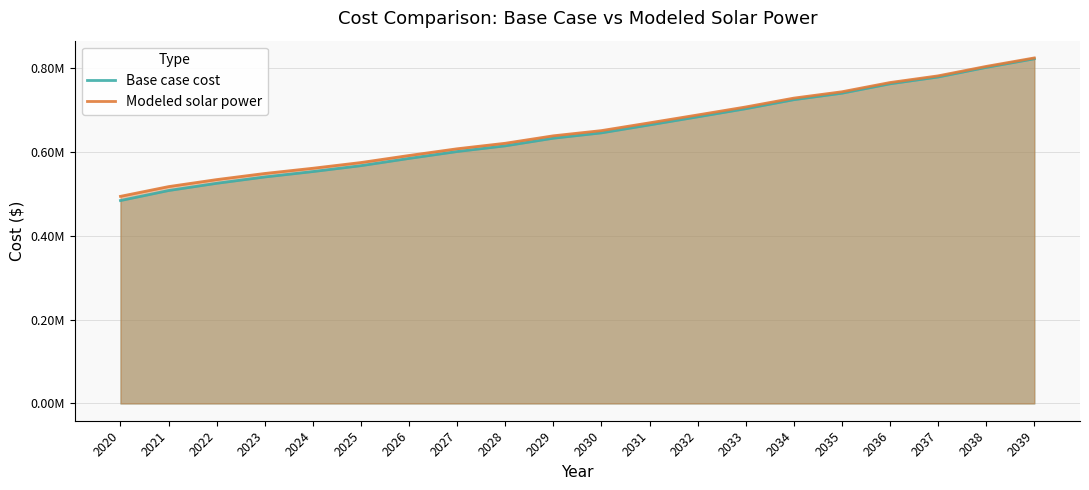

True or false: Base case cost has more than 1 interior local peaks.

False